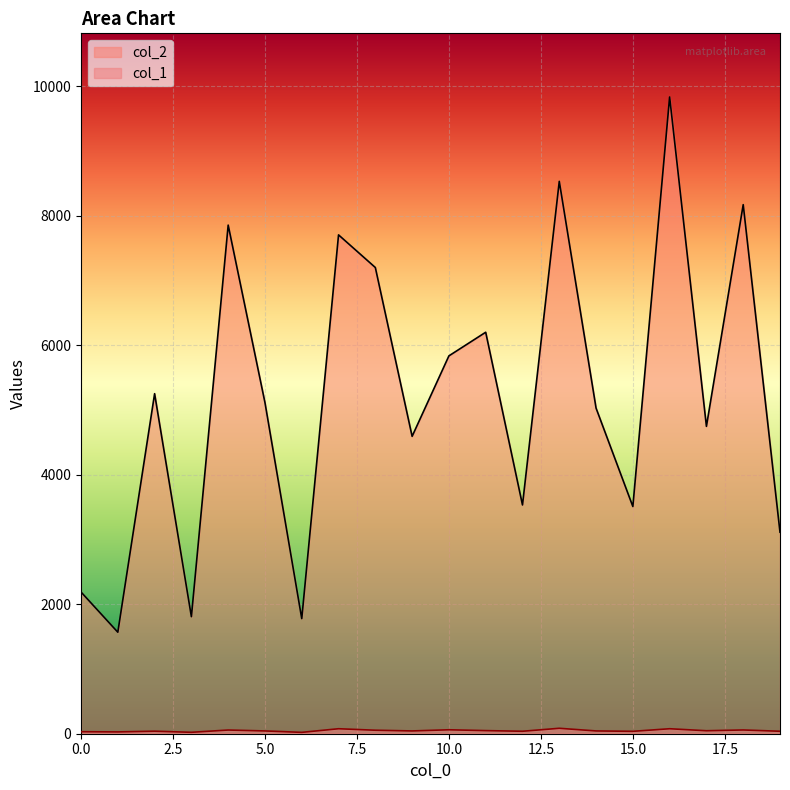

In col_1, how many points are lower than both neighbors (excluding endpoints)?

7